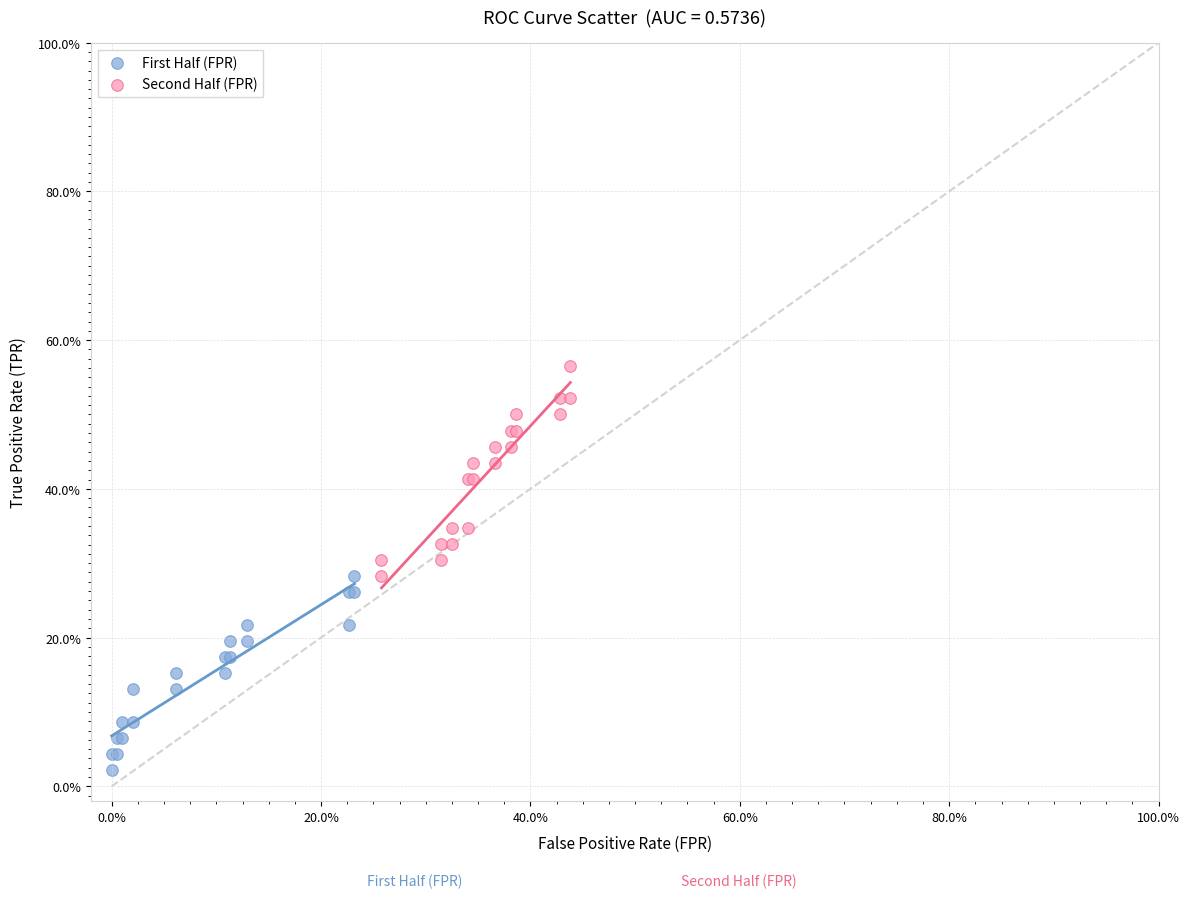

Which series has the largest Y range (max minus min)?

Second Half (FPR)